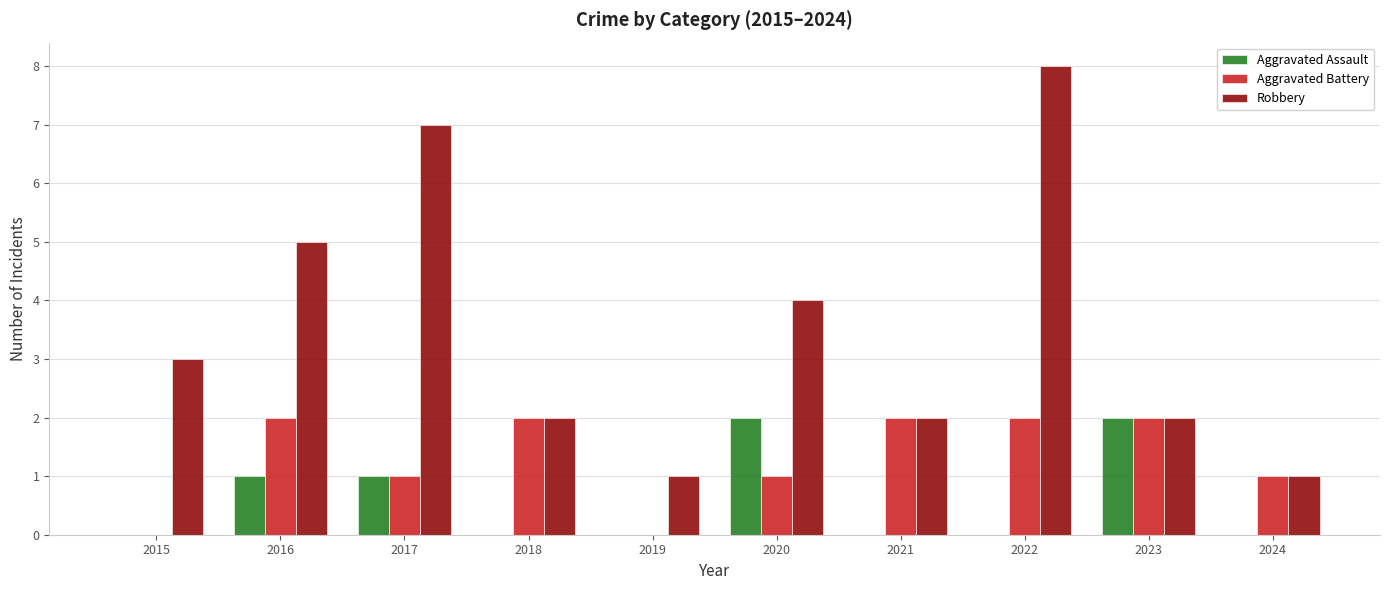

How many Aggravated Assault values are between 0 and 1?

8